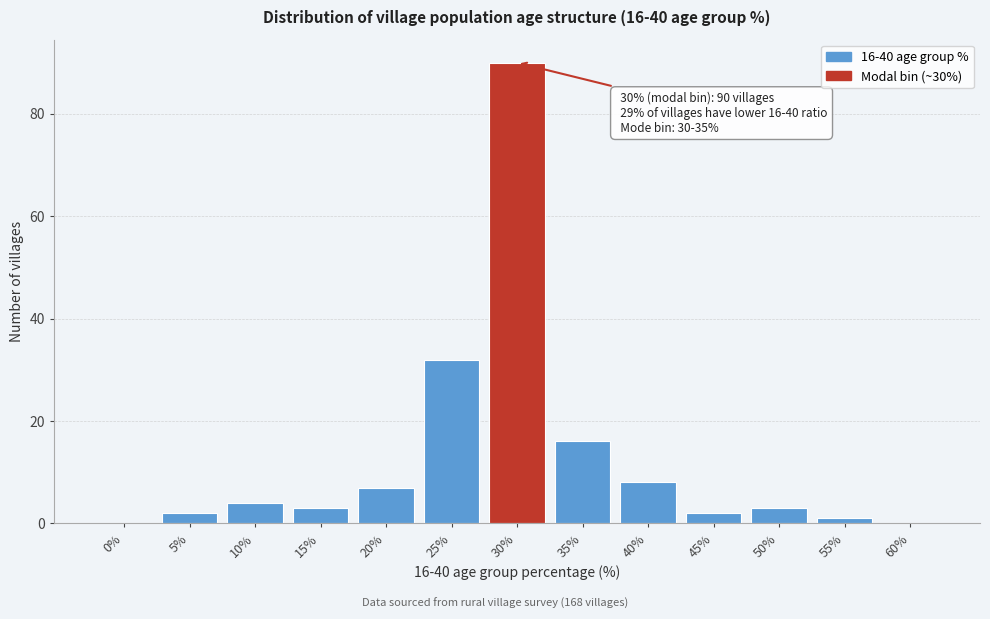

Reading left to right, extract all data points from this chart.

0%=0	5%=2	10%=4	15%=3	20%=7	25%=32	30%=90	35%=16	40%=8	45%=2	50%=3	55%=1	60%=0